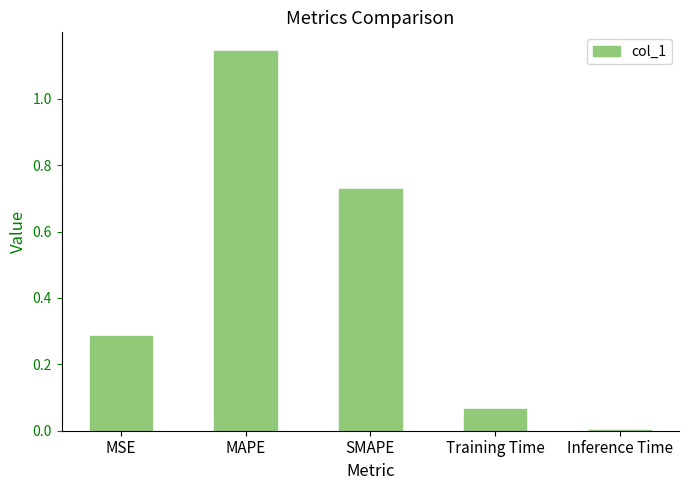

At which category does the chart reach its peak across all series?

MAPE